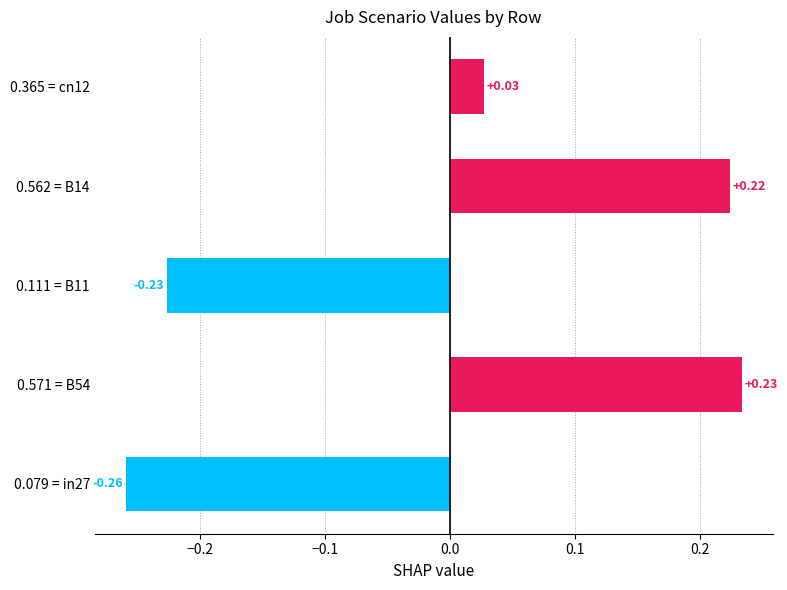

Rank the categories by value from lowest to highest.

0.079 = in27, 0.111 = B11, 0.365 = cn12, 0.562 = B14, 0.571 = B54